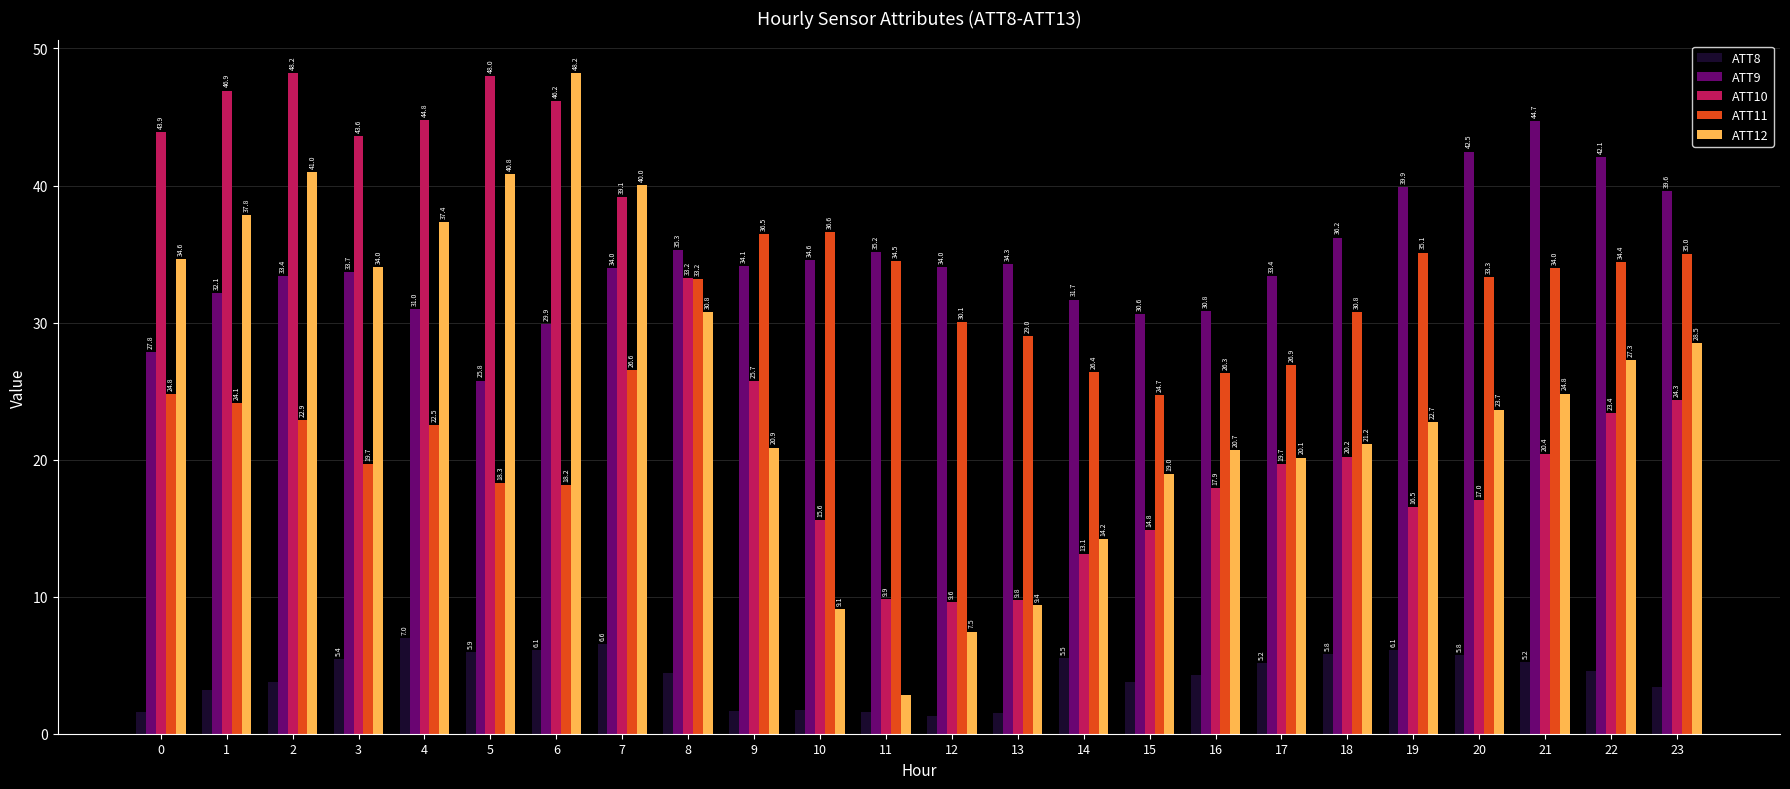

The value of ATT11 at 15 is 24.7. True or false?

True